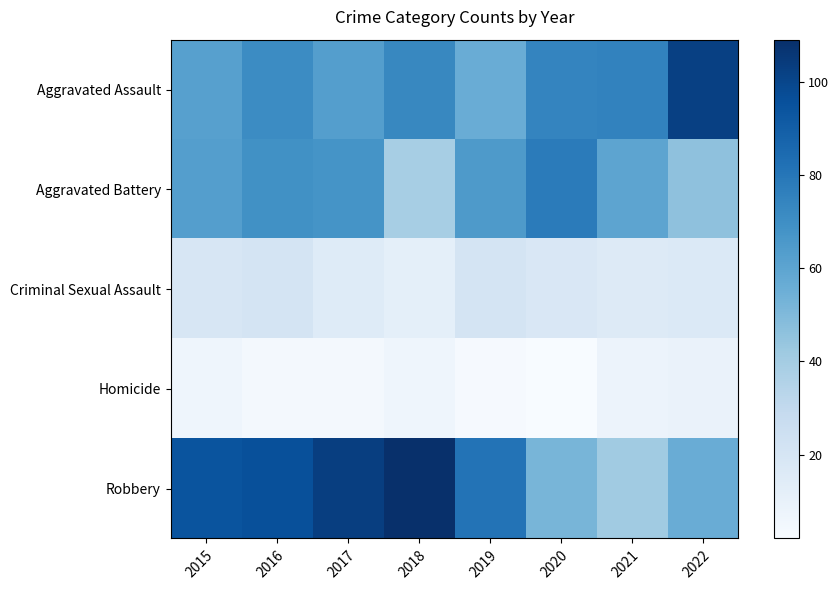

Reading left to right, what are all the values shown in this chart?

Aggravated Assault: 2015=62	2016=71	2017=63	2018=73	2019=56	2020=74	2021=75	2022=102
Aggravated Battery: 2015=63	2016=69	2017=68	2018=39	2019=65	2020=78	2021=60	2022=46
Criminal Sexual Assault: 2015=19	2016=21	2017=15	2018=12	2019=21	2020=18	2021=16	2022=17
Homicide: 2015=7	2016=4	2017=4	2018=7	2019=3	2020=2	2021=8	2022=9
Robbery: 2015=94	2016=96	2017=103	2018=109	2019=81	2020=52	2021=41	2022=56